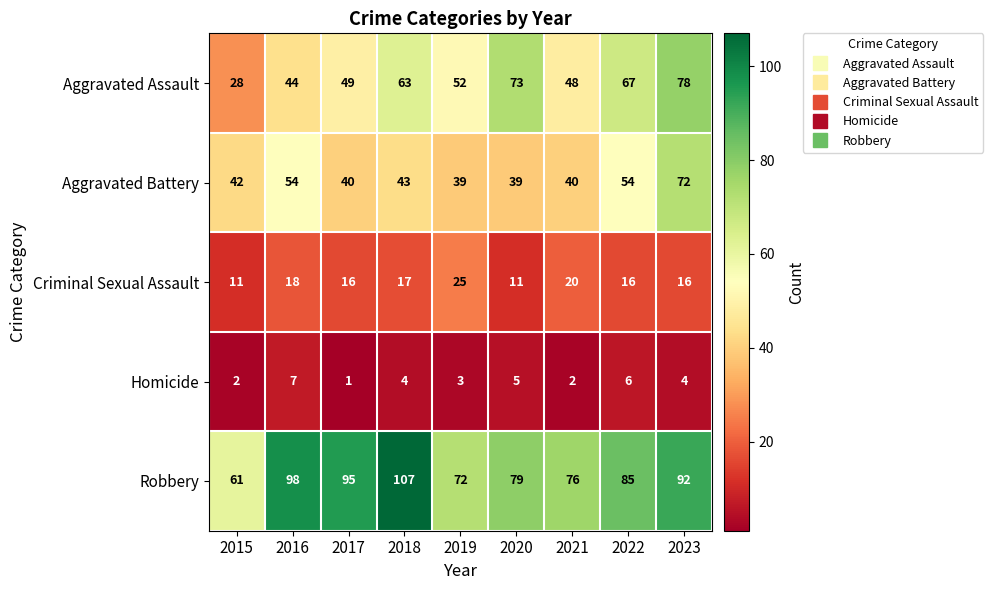

Where does the Criminal Sexual Assault series first go above 16?

2016